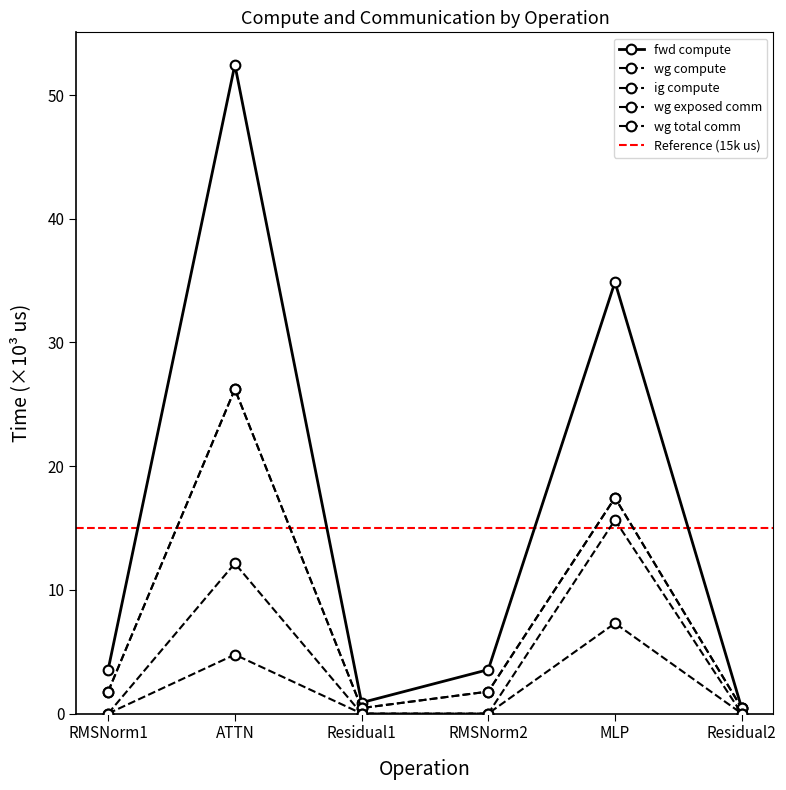

Reading left to right, transcribe all the data shown in this chart.

fwd compute: RMSNorm1=3.5	ATTN=52.5	Residual1=0.9	RMSNorm2=3.5	MLP=34.9	Residual2=0.4
wg compute: RMSNorm1=1.8	ATTN=26.2	Residual1=0.4	RMSNorm2=1.8	MLP=17.4	Residual2=0.4
ig compute: RMSNorm1=1.8	ATTN=26.2	Residual1=0.4	RMSNorm2=1.8	MLP=17.4	Residual2=0.4
wg exposed comm: RMSNorm1=0.0	ATTN=4.8	Residual1=0.0	RMSNorm2=0.0	MLP=7.3	Residual2=0.0
wg total comm: RMSNorm1=0.0	ATTN=12.1	Residual1=0.0	RMSNorm2=0.0	MLP=15.6	Residual2=0.0